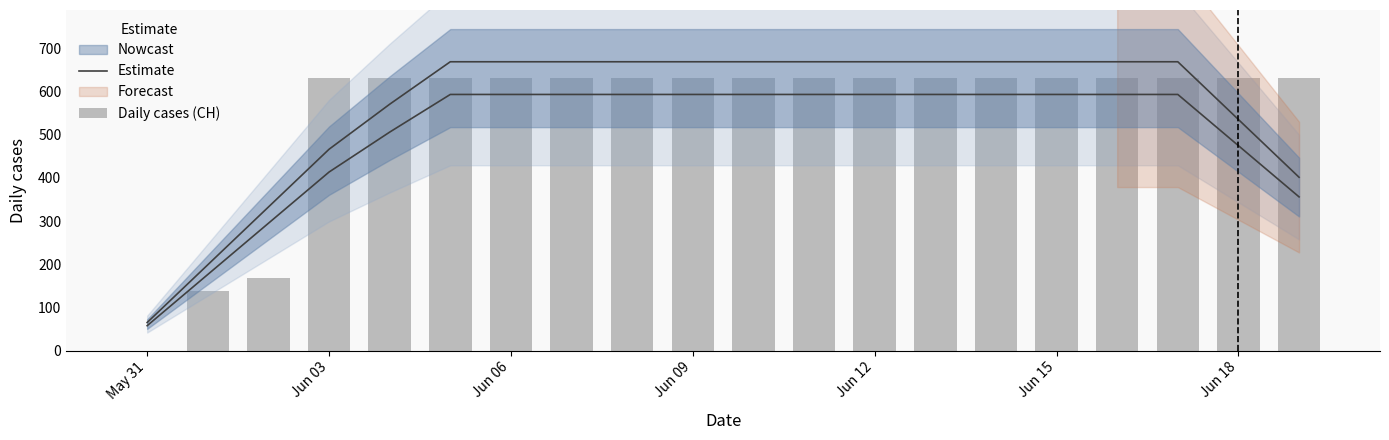

Reading right to left, what are all the values shown in this chart?

Estimate: 355.9	474.5	593.1	593.1	593.1	593.1	593.1	593.1	593.1	593.1	593.1	593.1	593.1	593.1	593.1	505.9	413.4	294.8	176.2	57.5
Daily cases (CH): 631.0	631.0	631.0	631.0	631.0	631.0	631.0	631.0	631.0	631.0	631.0	631.0	631.0	631.0	631.0	631.0	631.0	167.0	139.0	0.0